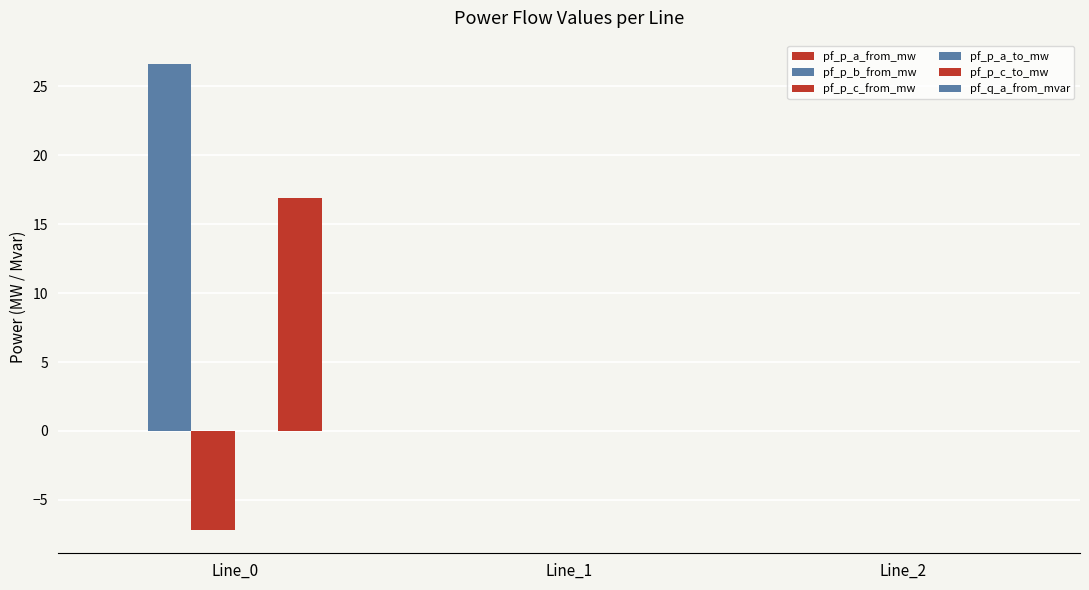

Count the number of categories in the chart.

3